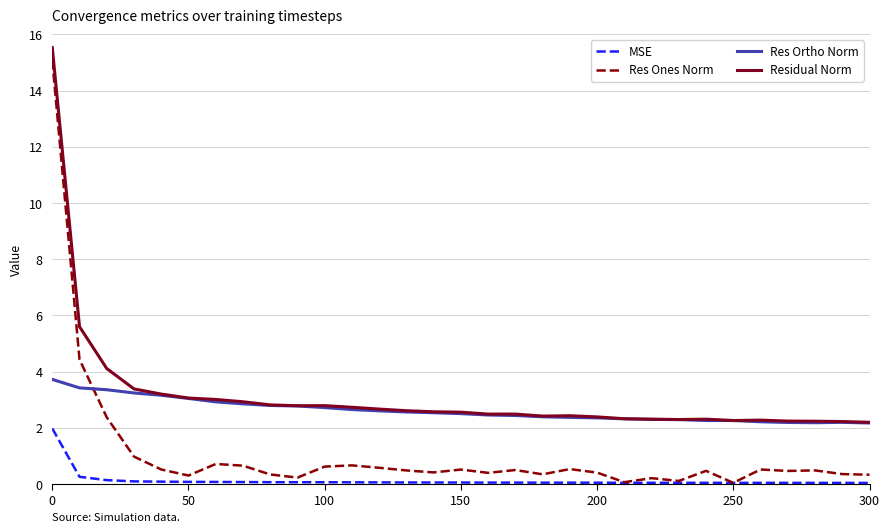

Is this an area chart (filled region under the line)?

No